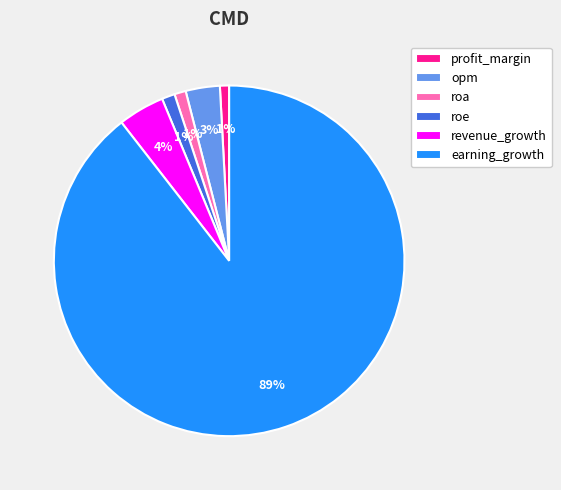

Combined, do roe and profit_margin account for over 50%?

No